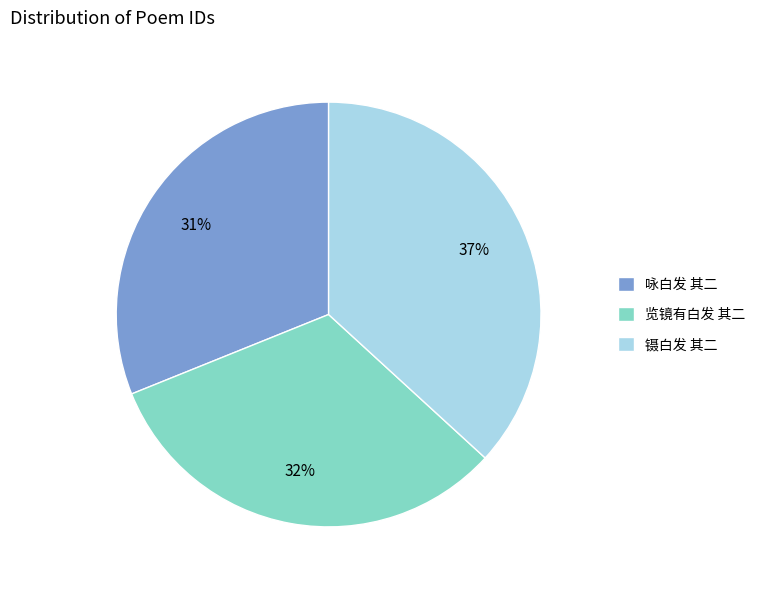

Do 咏白发 其二 and 镊白发 其二 together represent more than half of the pie?

Yes